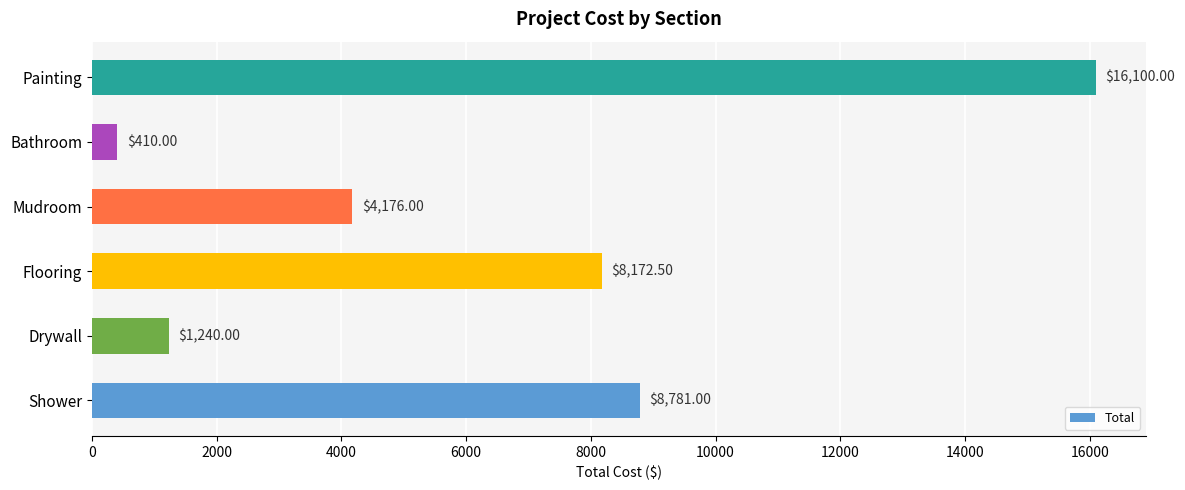

What is the difference between the second highest and minimum values?

8371.0